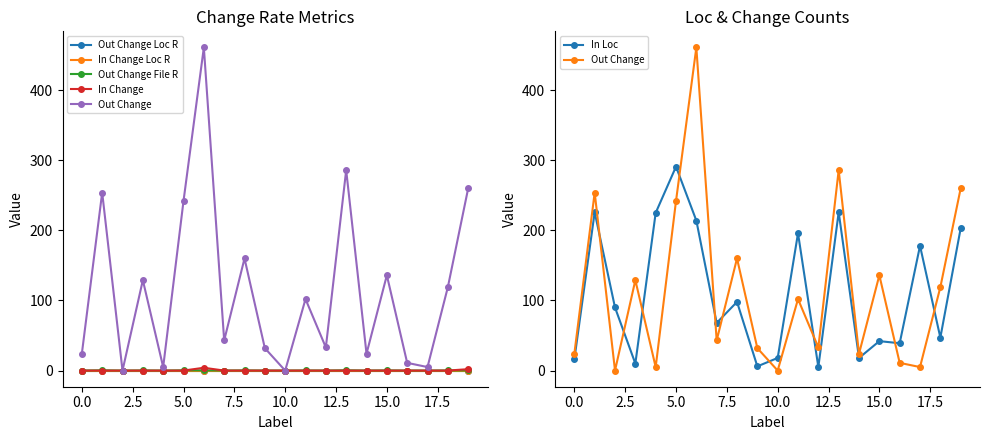

What is the greatest value displayed?

461.0